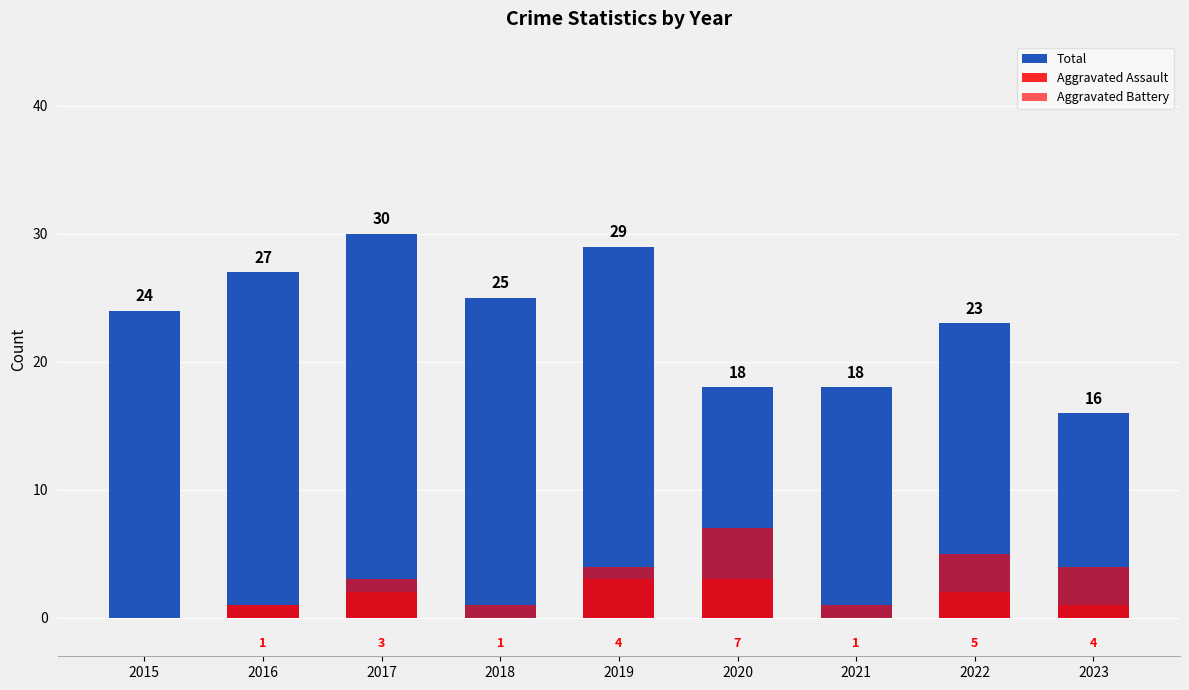

True or false: Aggravated Assault has a value of 2 at 2022.

True